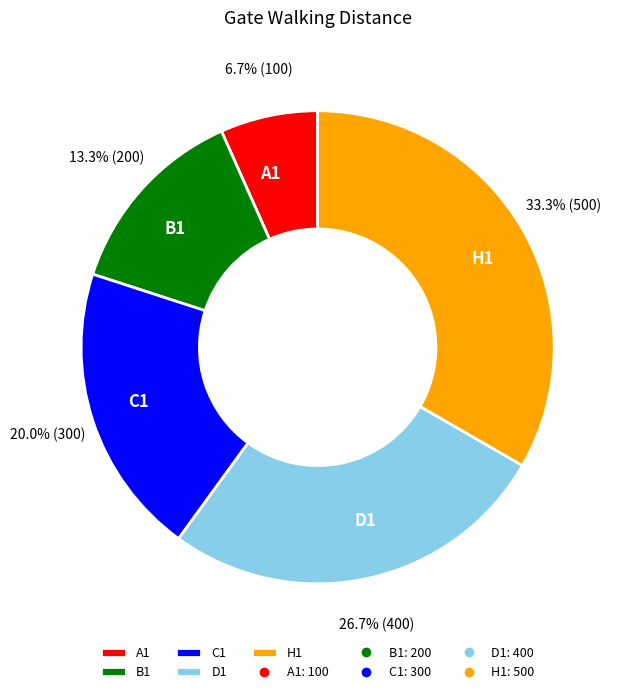

True or false: B1 accounts for 27% of the total.

False